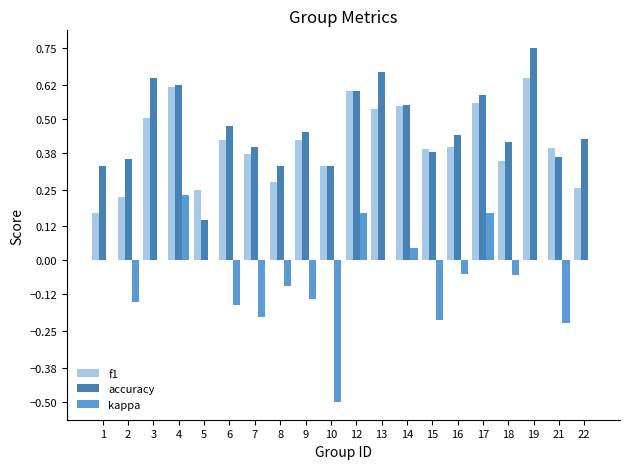

The accuracy series shows 0.6 at 3. True or false?

True